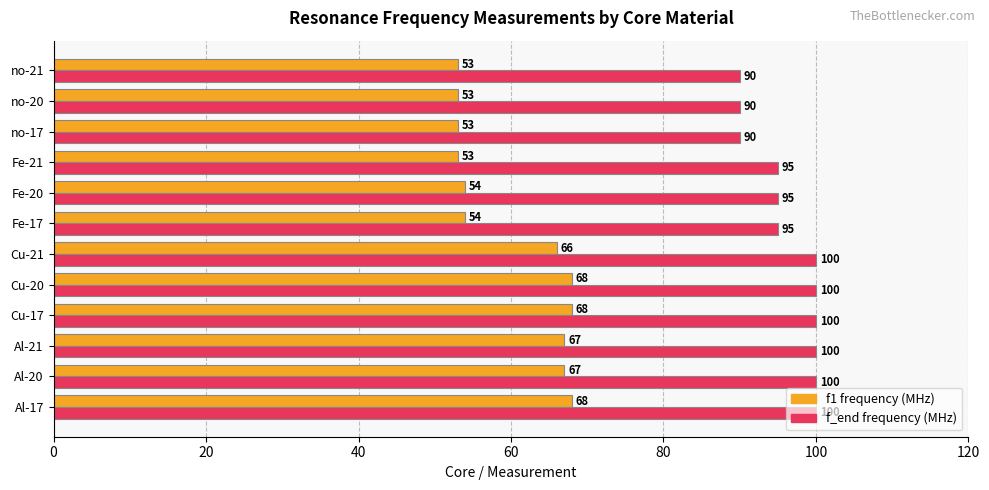

What is the total value across all series at Al-21?

167